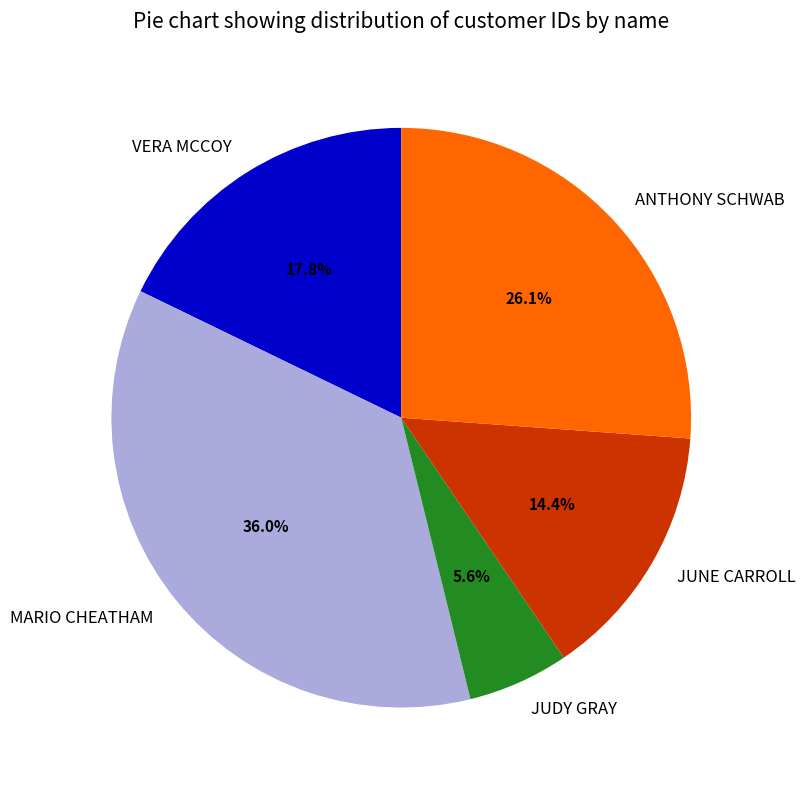

To the nearest percent, what is the combined percentage of MARIO CHEATHAM and VERA MCCOY?

54%